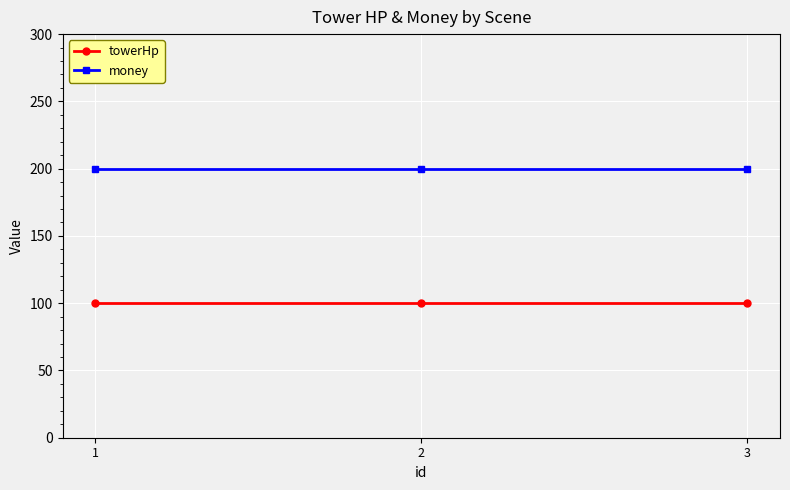

Reading left to right, extract all data points from this chart.

towerHp: 1=100	2=100	3=100
money: 1=200	2=200	3=200